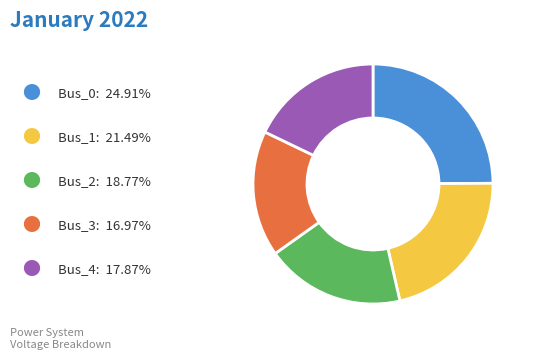

How many segments does this pie chart have?

5